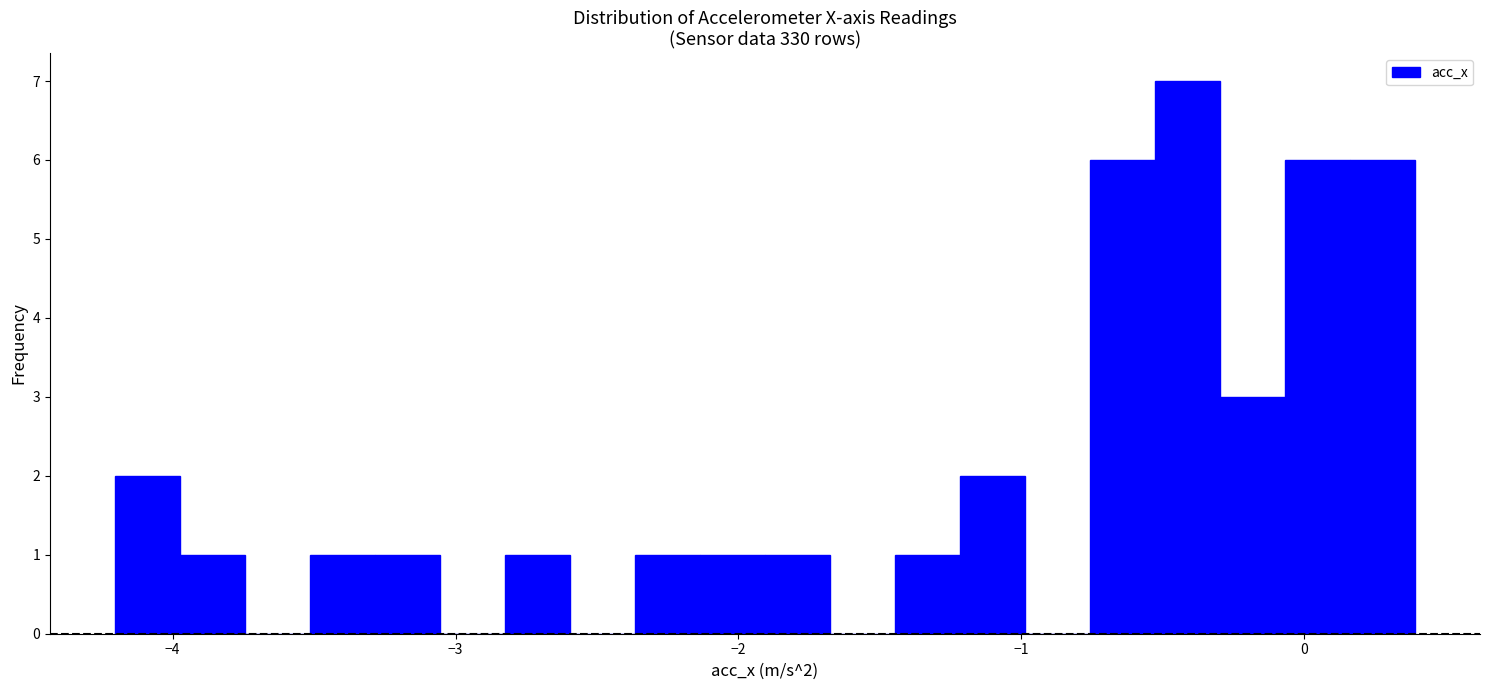

Around what value on the x-axis is the tallest bar? Give the approximate position of its centre, as read against the axis.

-0.4